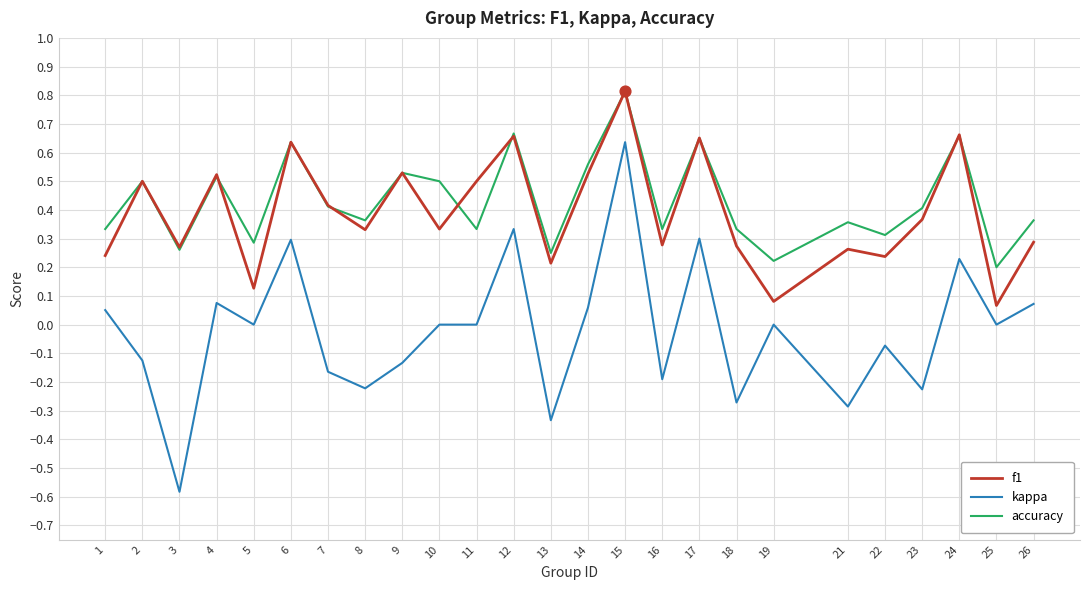

What are all the series names shown in the legend?

f1, kappa, accuracy